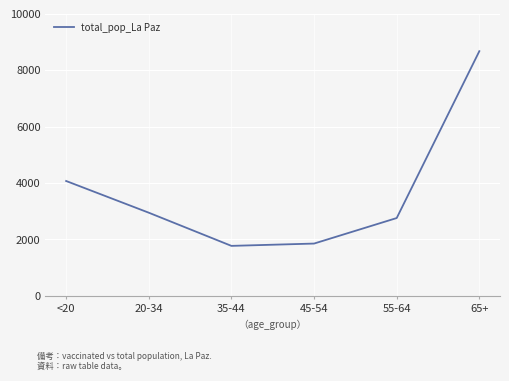

Reading left to right, list all the values displayed in this chart.

<20=4073	20-34=2949	35-44=1773	45-54=1855	55-64=2760	65+=8675